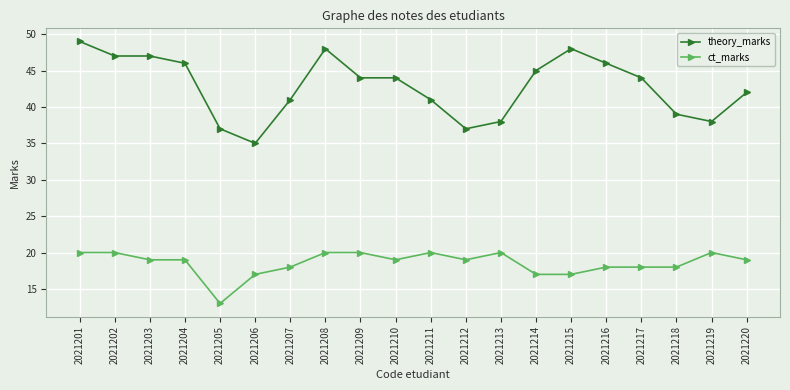

What is the sum of all ct_marks values?

371